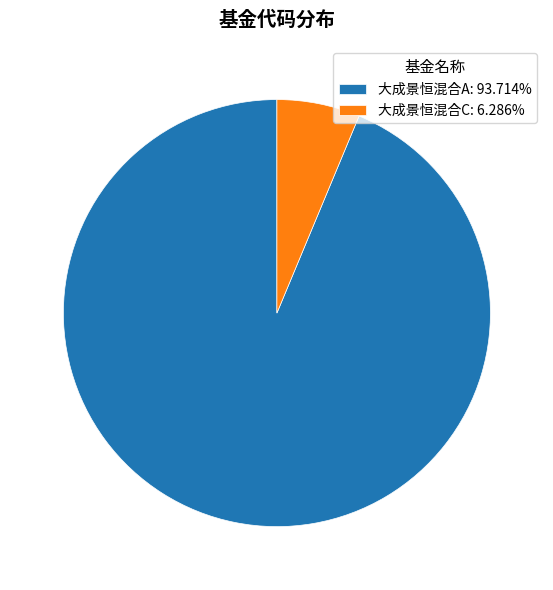

Rank the categories by value from highest to lowest.

大成景恒混合A, 大成景恒混合C